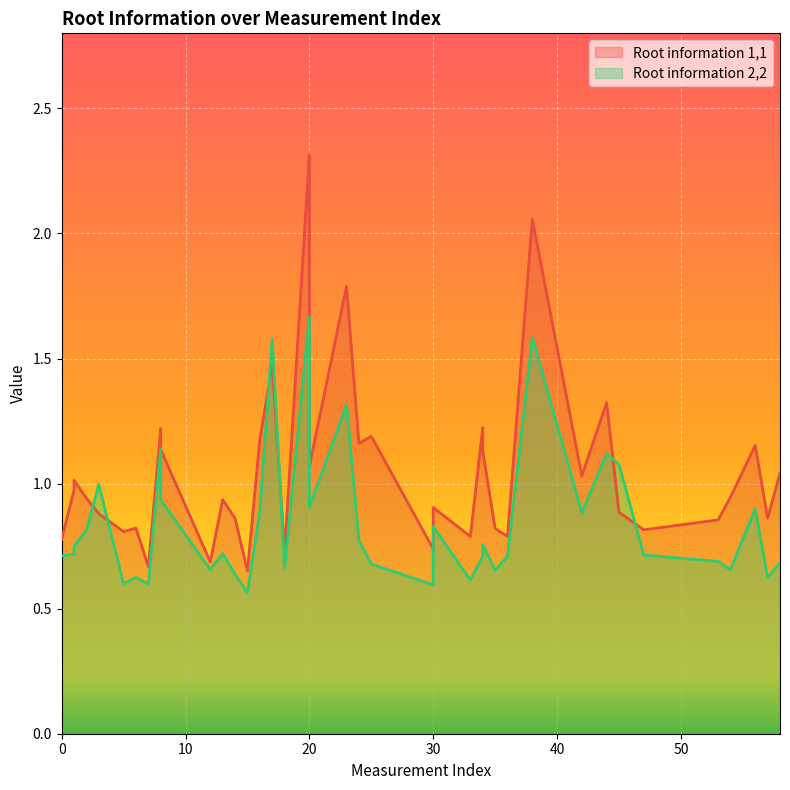

The value of Root information 1,1 at 5 is 0.4. True or false?

False